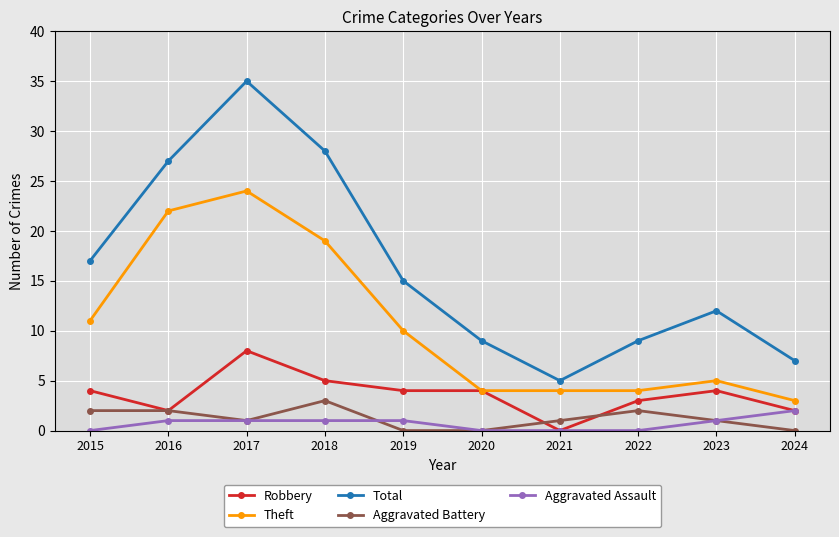

Which series has the largest range (max minus min)?

Total